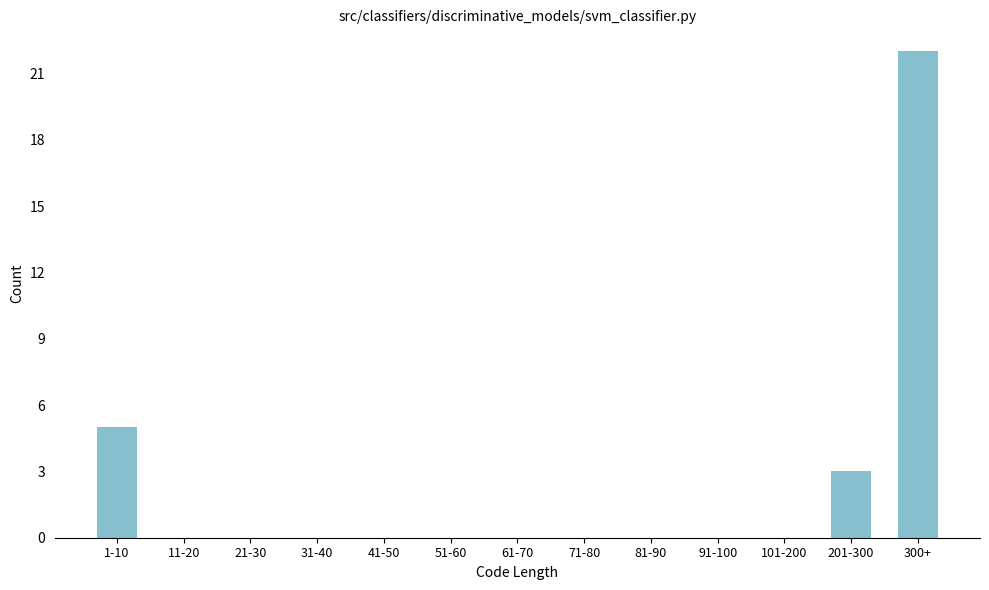

Reading left to right, list all the values displayed in this chart.

1-10=5	11-20=0	21-30=0	31-40=0	41-50=0	51-60=0	61-70=0	71-80=0	81-90=0	91-100=0	101-200=0	201-300=3	300+=22